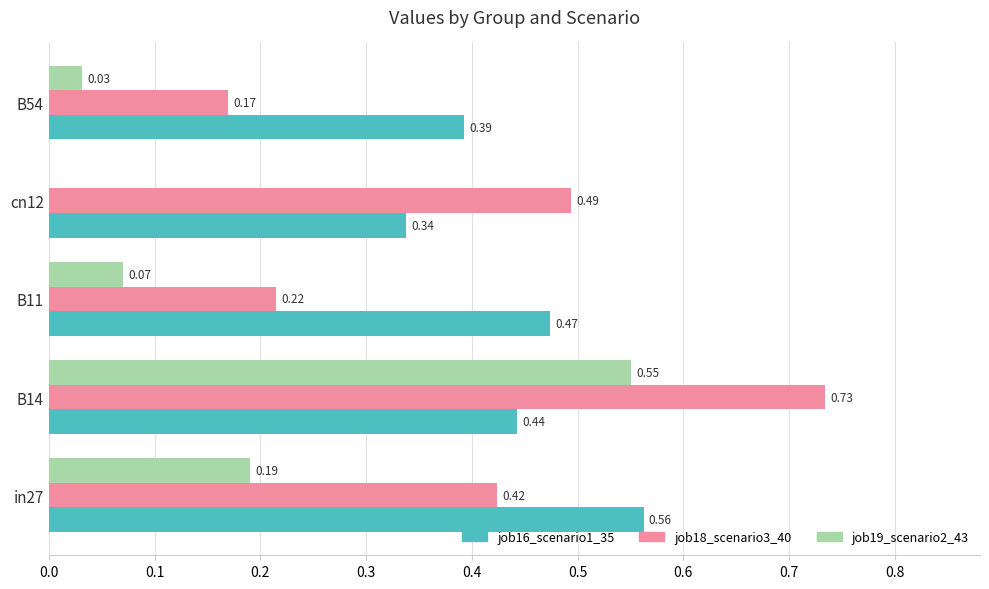

Which series changed the most between B14 and cn12?

job19_scenario2_43